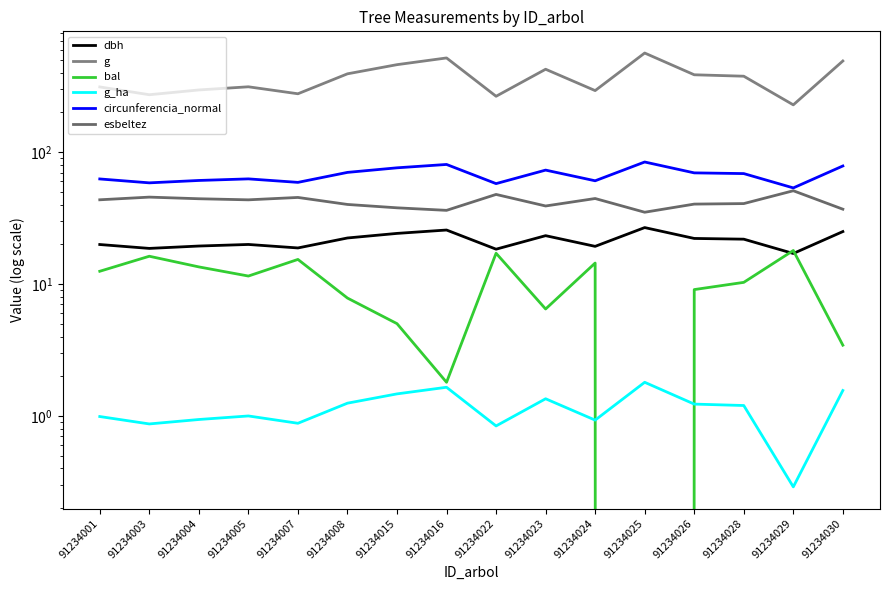

What is the difference between the highest and lowest values at 91234023?

423.8